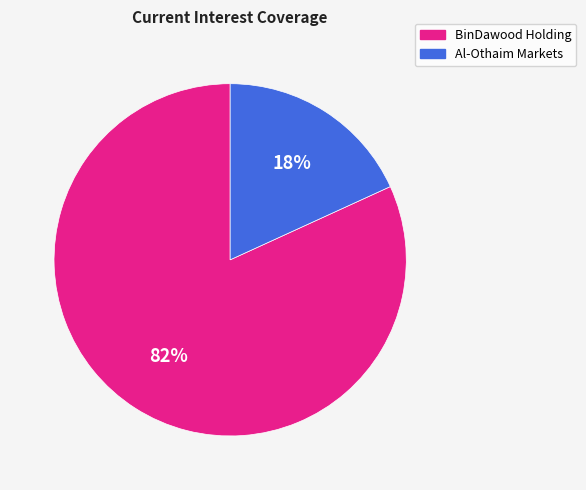

Does any single category account for the majority?

Yes